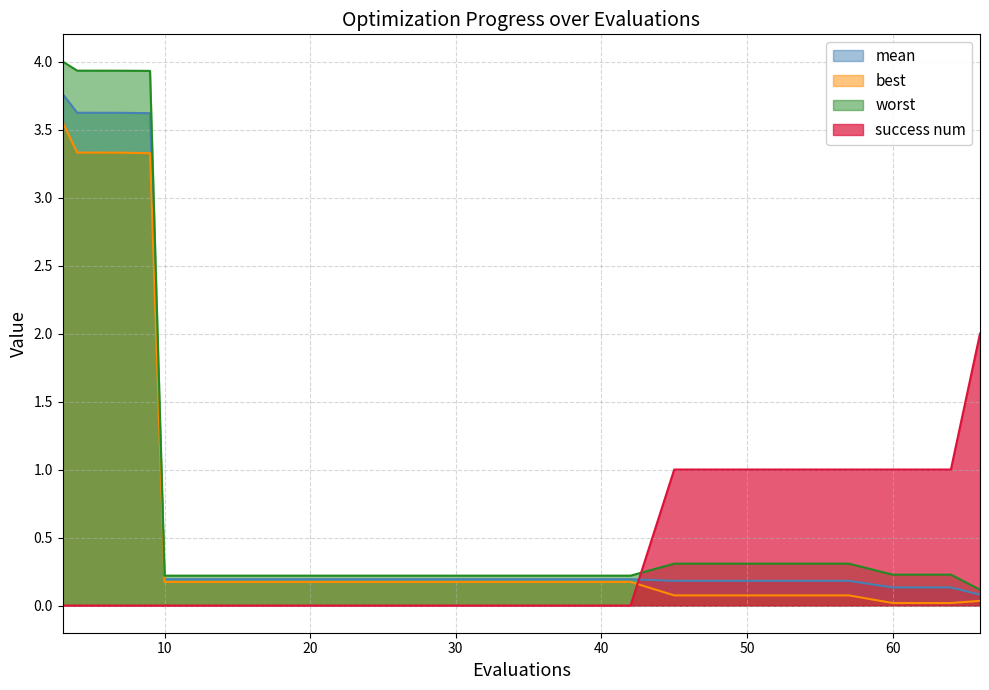

True or false: best and mean intersect in this chart.

False